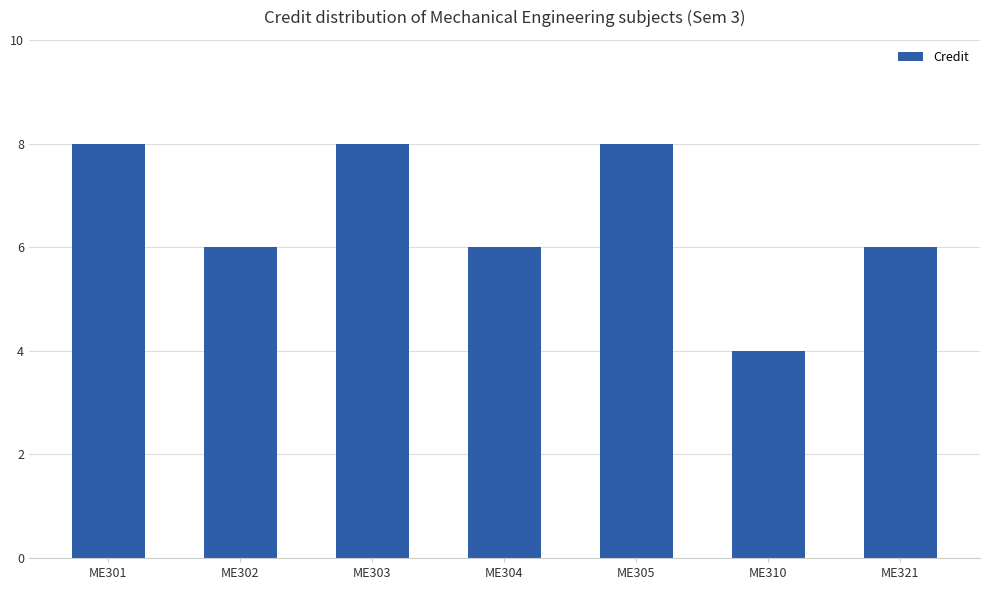

What is the difference between the values at ME305 and ME310?

4